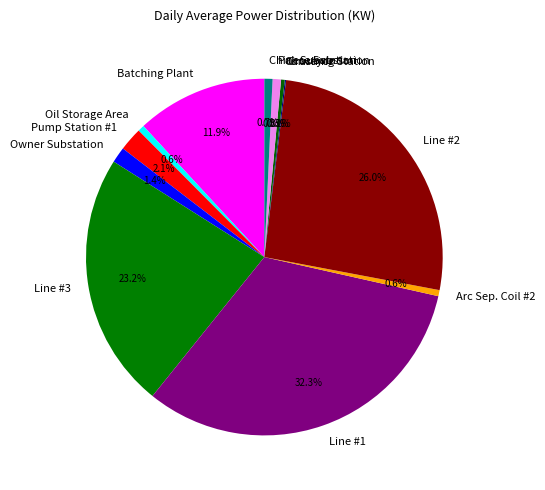

What percentage is the Line #2 slice, to the nearest percent?

26%